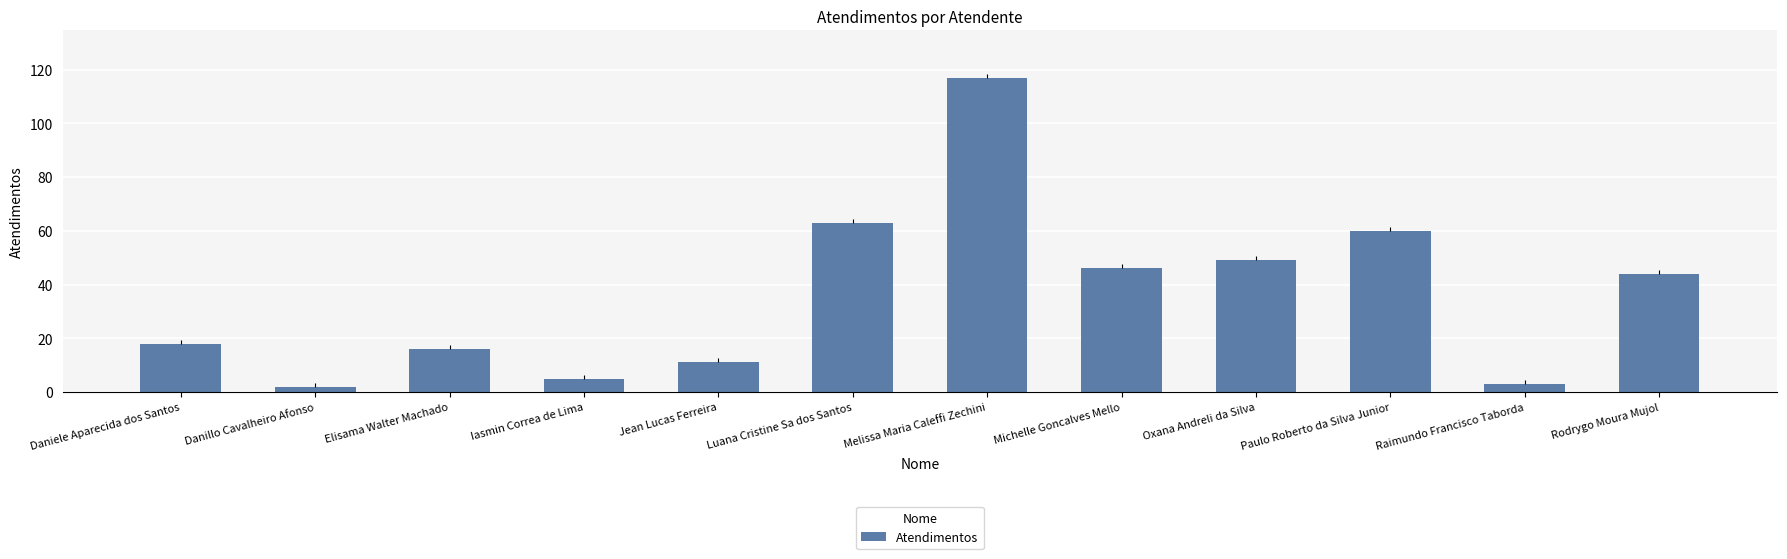

Where does the data first go above 44?

Luana Cristine Sa dos Santos